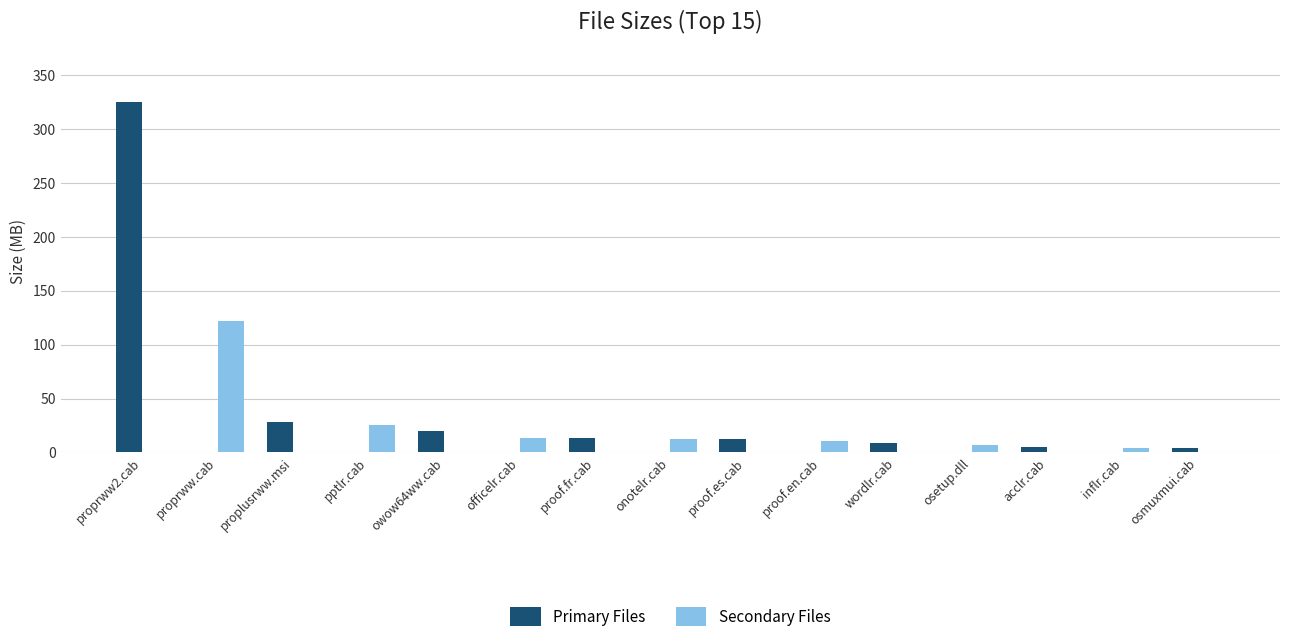

Between proprww2.cab and pptlr.cab, which series saw the biggest shift?

Primary Files